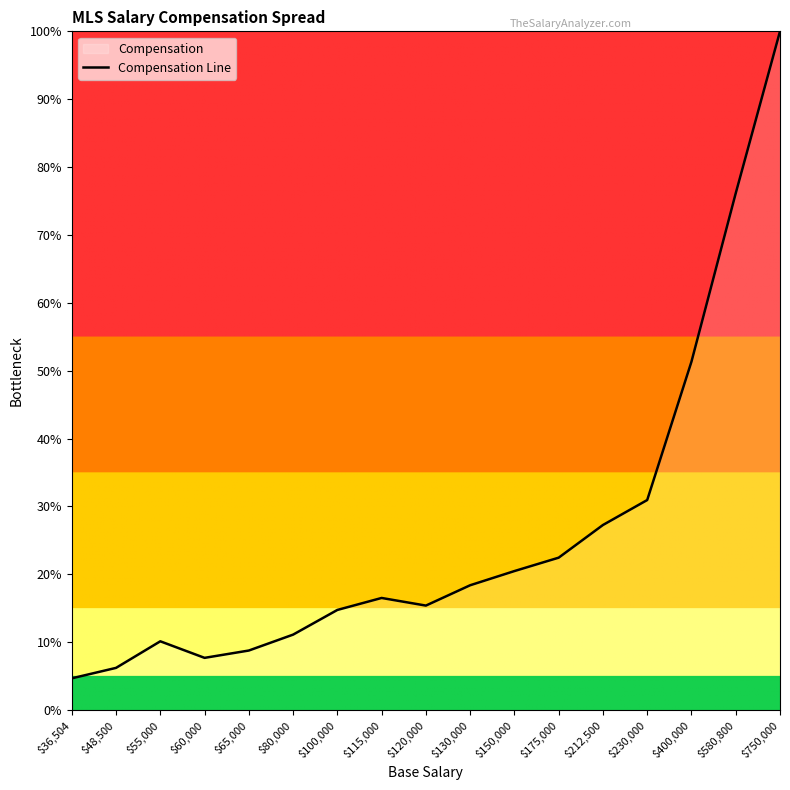

What is the difference between the values at $175,000 and $80,000?

11.3